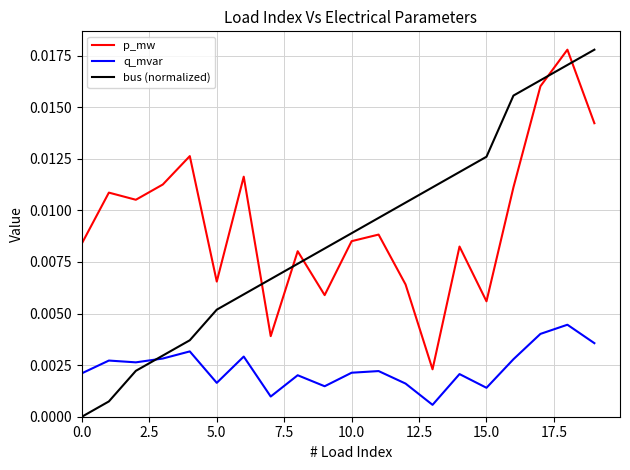

True or false: q_mvar and p_mw intersect in this chart.

False